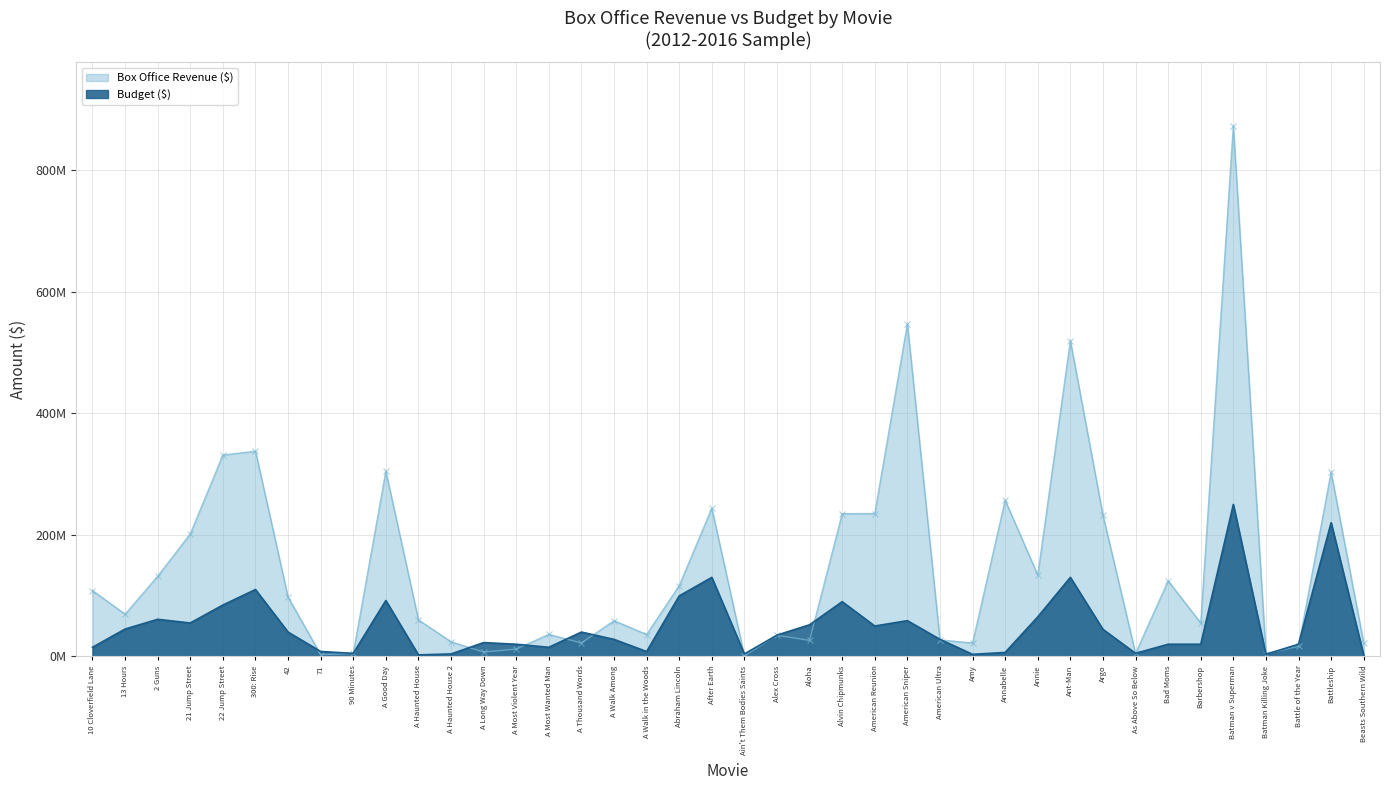

How many data points in Budget ($) are less than 35000000?

20